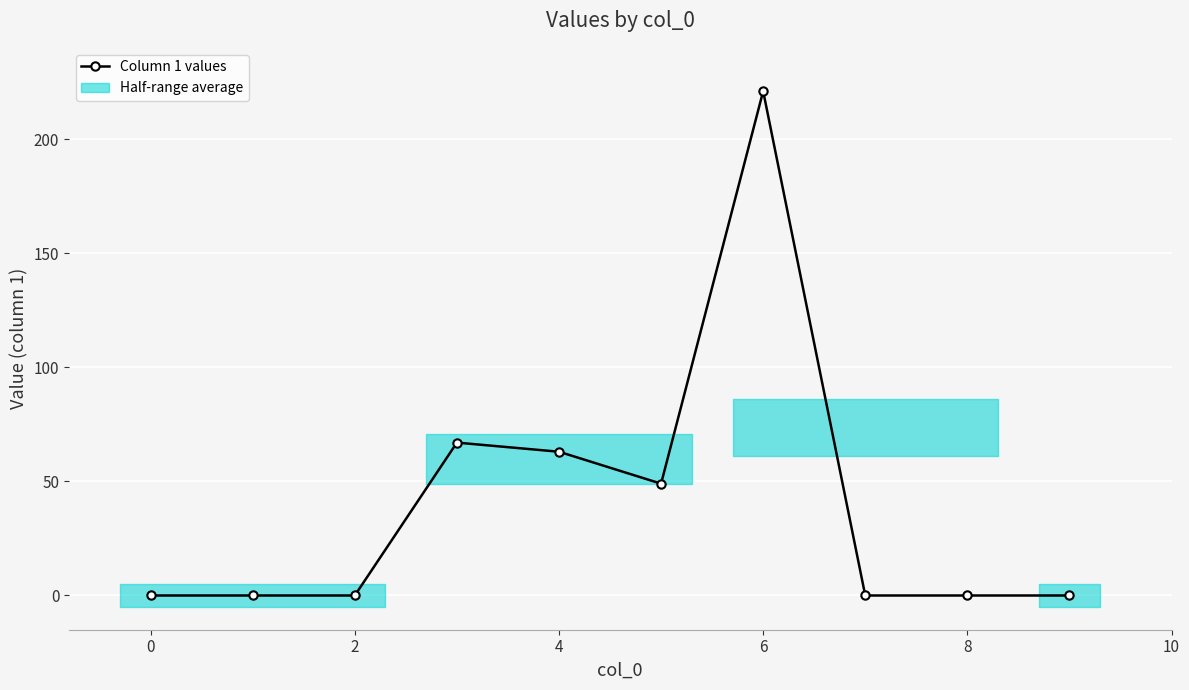

The value at 0 is 0. True or false?

True